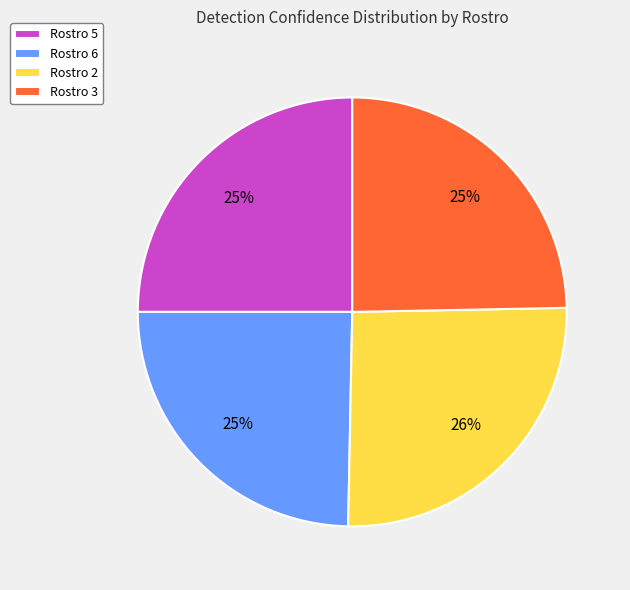

To the nearest percent, what portion does Rostro 5 represent?

25%